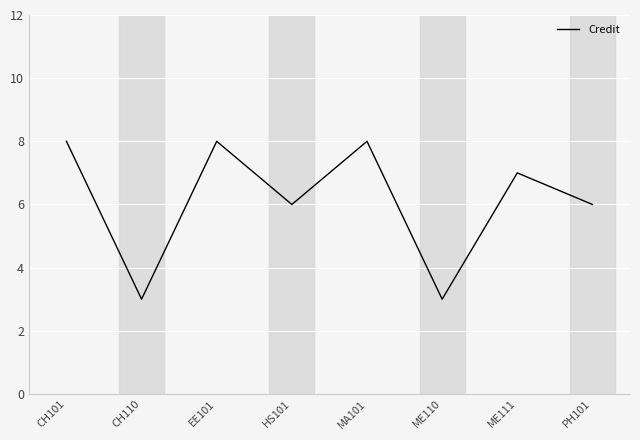

What is the difference between the maximum and minimum values?

5